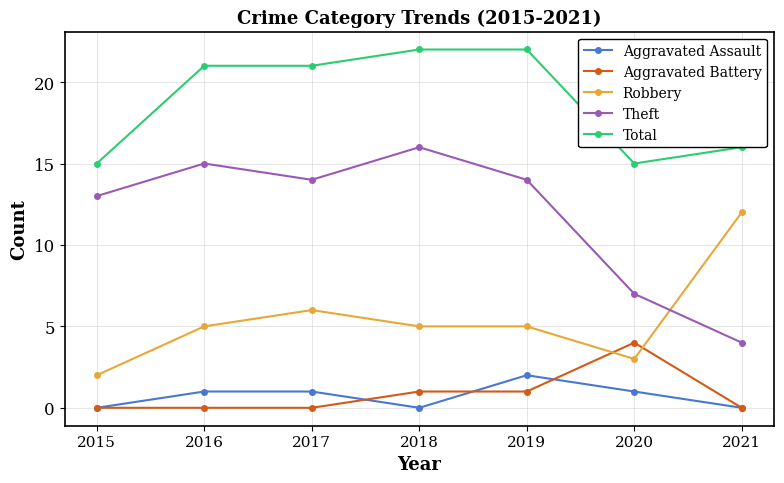

Where do Theft and Robbery first cross each other?

2020 and 2021